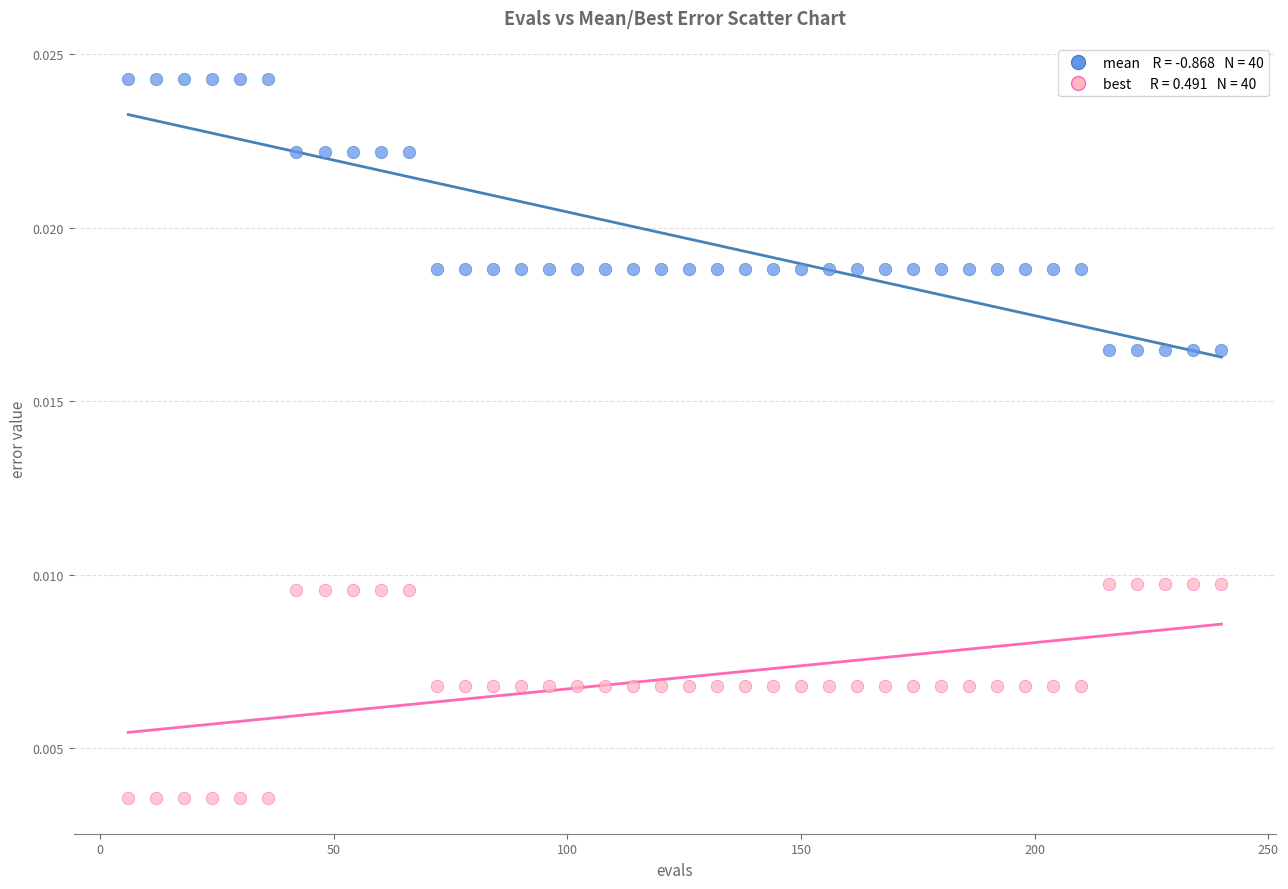

Across all data points, what is the range of X values (max minus min)?

234.0